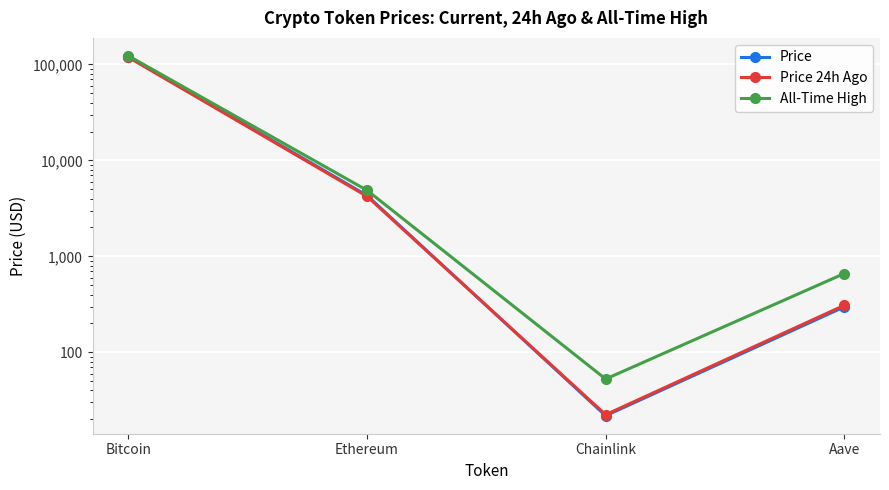

True or false: All-Time High has more than 1 points higher than both neighbors.

False